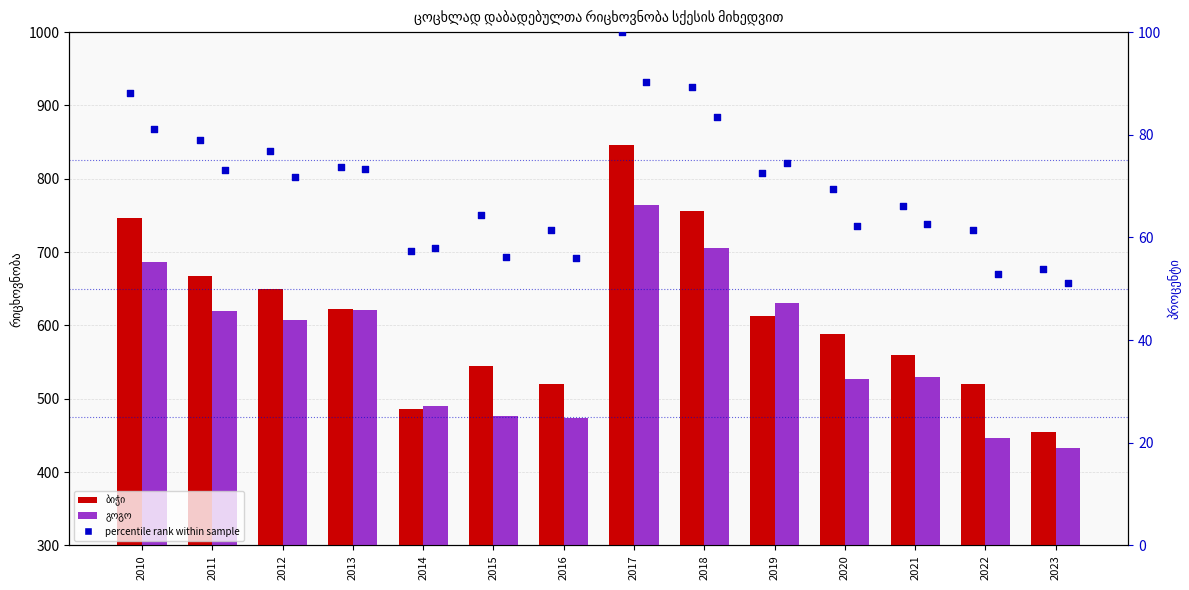

Which series has the largest Y range (max minus min)?

ბიჭი